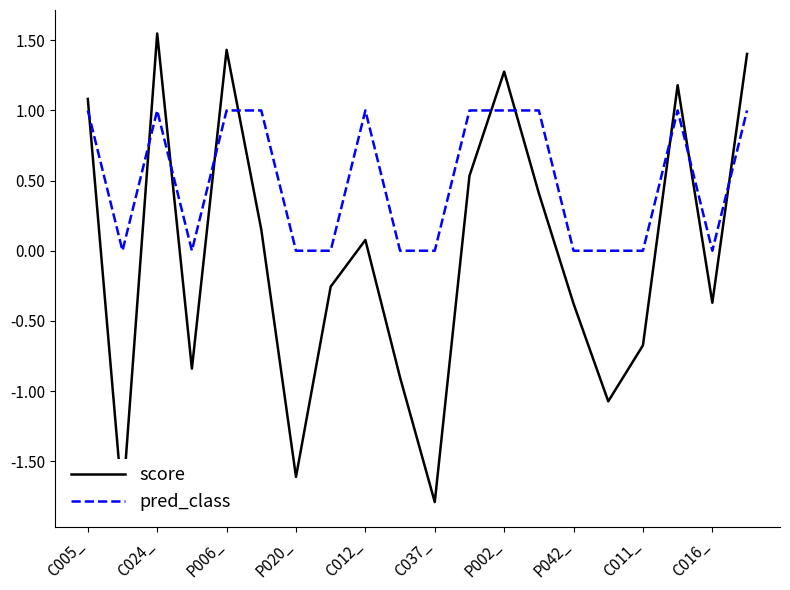

Which series has the largest total across all categories?

pred_class